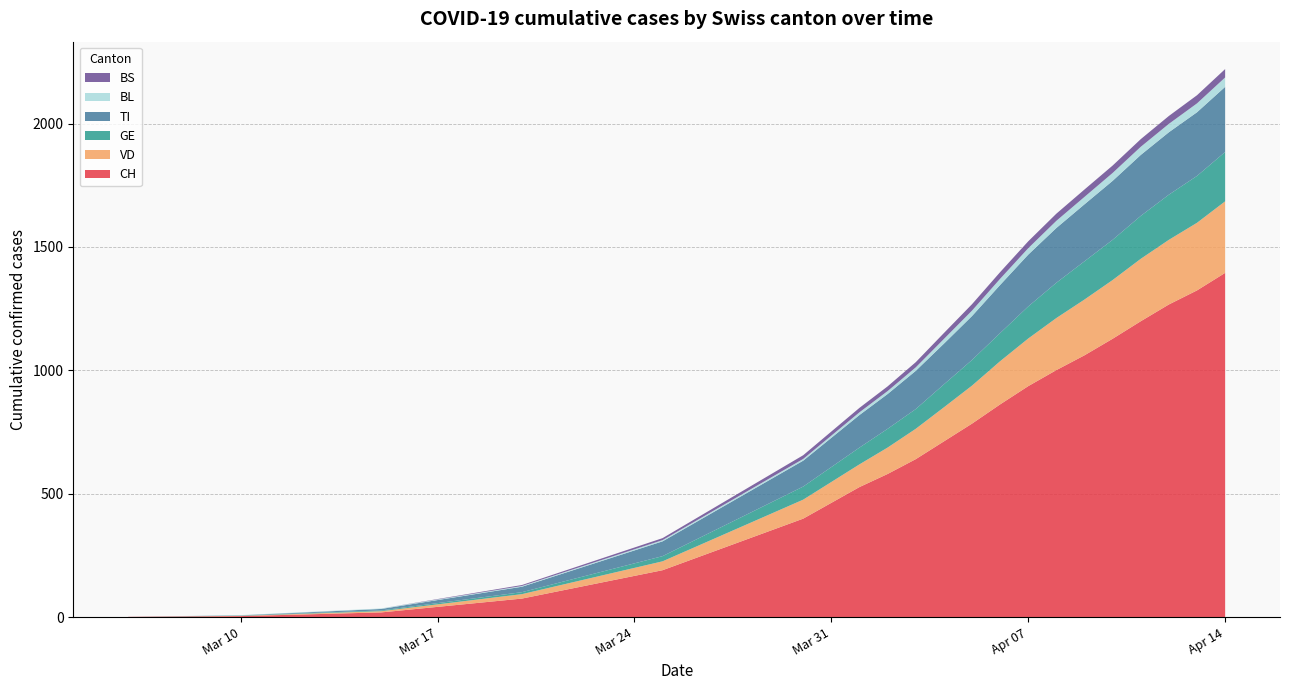

Reading left to right, transcribe all the data shown in this chart.

CH: 1	4	19	75	190	399	527	580	640	712	784	862	936	1001	1061	1128	1199	1267	1324	1395
VD: 0	1	5	18	36	77	92	107	123	138	154	175	193	211	226	238	253	262	274	290
GE: 0	1	3	8	21	53	68	76	80	93	104	114	130	143	155	163	174	183	190	200
TI: 0	1	6	22	60	105	132	141	155	165	178	195	210	222	231	239	247	253	258	264
BL: 0	1	2	3	5	7	11	12	14	19	22	25	26	29	30	32	33	34	36	38
BS: 0	0	0	4	8	15	18	19	21	24	26	27	28	29	30	30	31	32	33	34